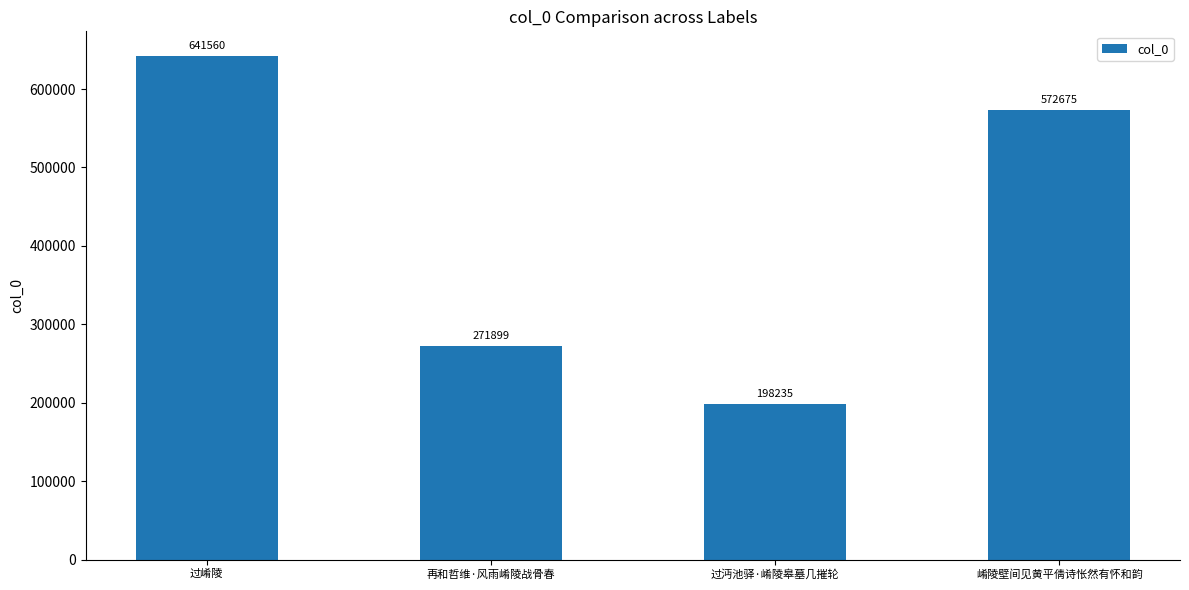

The value at 过崤陵 is 168087. True or false?

False